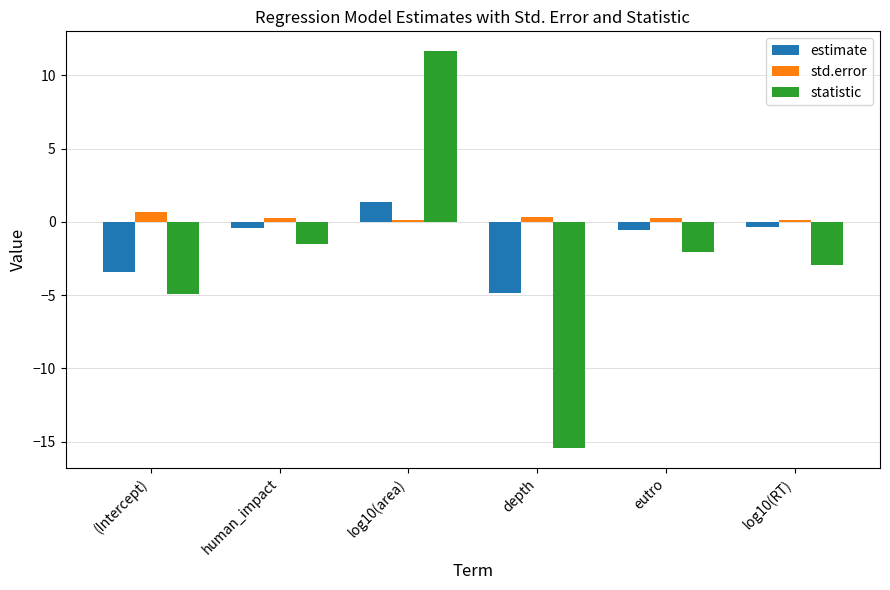

Which series has the widest spread of values?

statistic